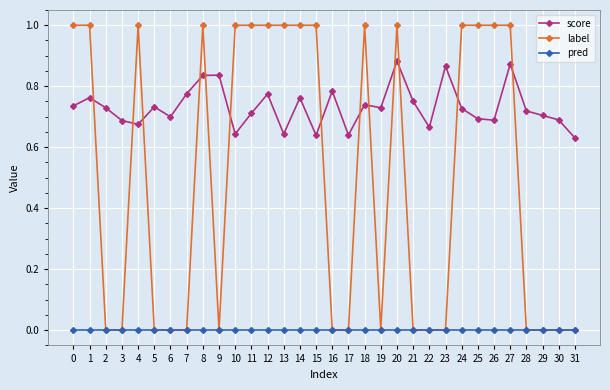

Where do score and label first cross each other?

1 and 2